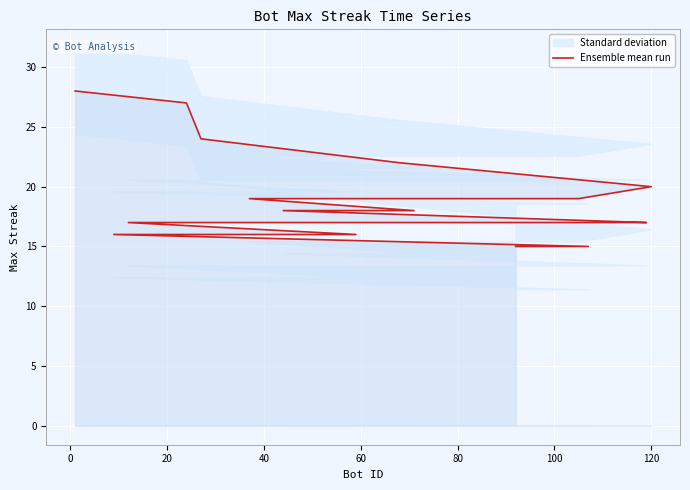

How many data points are above 18?

8